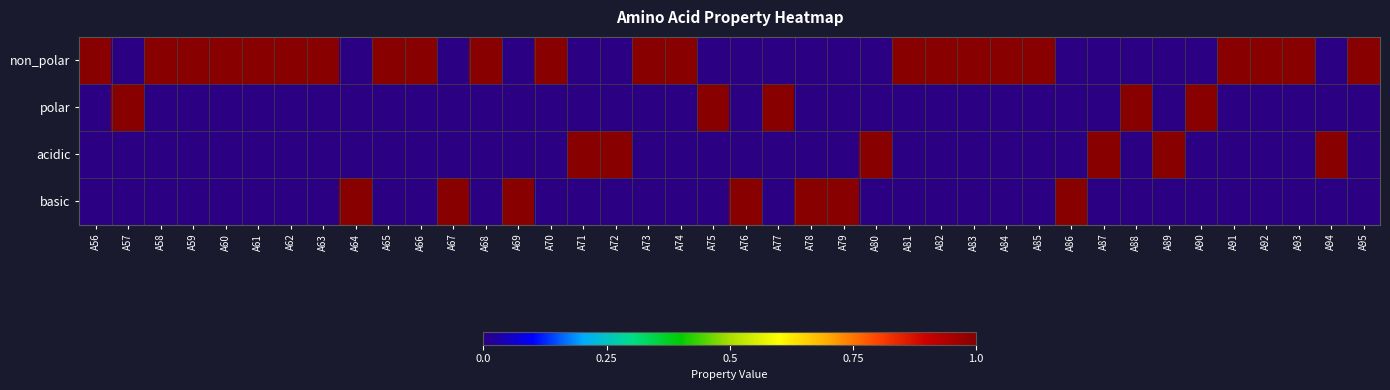

Reading left to right, transcribe all the data shown in this chart.

non_polar: A56=1	A57=0	A58=1	A59=1	A60=1	A61=1	A62=1	A63=1	A64=0	A65=1	A66=1	A67=0	A68=1	A69=0	A70=1	A71=0	A72=0	A73=1	A74=1	A75=0	A76=0	A77=0	A78=0	A79=0	A80=0	A81=1	A82=1	A83=1	A84=1	A85=1	A86=0	A87=0	A88=0	A89=0	A90=0	A91=1	A92=1	A93=1	A94=0	A95=1
polar: A56=0	A57=1	A58=0	A59=0	A60=0	A61=0	A62=0	A63=0	A64=0	A65=0	A66=0	A67=0	A68=0	A69=0	A70=0	A71=0	A72=0	A73=0	A74=0	A75=1	A76=0	A77=1	A78=0	A79=0	A80=0	A81=0	A82=0	A83=0	A84=0	A85=0	A86=0	A87=0	A88=1	A89=0	A90=1	A91=0	A92=0	A93=0	A94=0	A95=0
acidic: A56=0	A57=0	A58=0	A59=0	A60=0	A61=0	A62=0	A63=0	A64=0	A65=0	A66=0	A67=0	A68=0	A69=0	A70=0	A71=1	A72=1	A73=0	A74=0	A75=0	A76=0	A77=0	A78=0	A79=0	A80=1	A81=0	A82=0	A83=0	A84=0	A85=0	A86=0	A87=1	A88=0	A89=1	A90=0	A91=0	A92=0	A93=0	A94=1	A95=0
basic: A56=0	A57=0	A58=0	A59=0	A60=0	A61=0	A62=0	A63=0	A64=1	A65=0	A66=0	A67=1	A68=0	A69=1	A70=0	A71=0	A72=0	A73=0	A74=0	A75=0	A76=1	A77=0	A78=1	A79=1	A80=0	A81=0	A82=0	A83=0	A84=0	A85=0	A86=1	A87=0	A88=0	A89=0	A90=0	A91=0	A92=0	A93=0	A94=0	A95=0